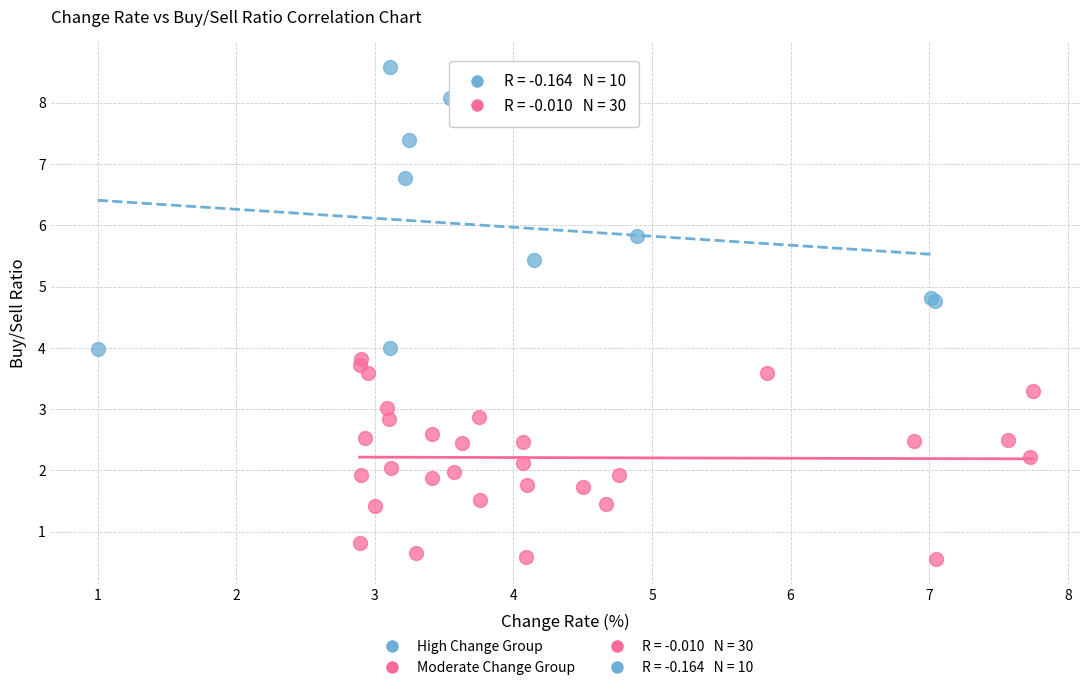

Which series reaches the maximum Y coordinate?

High Change Group